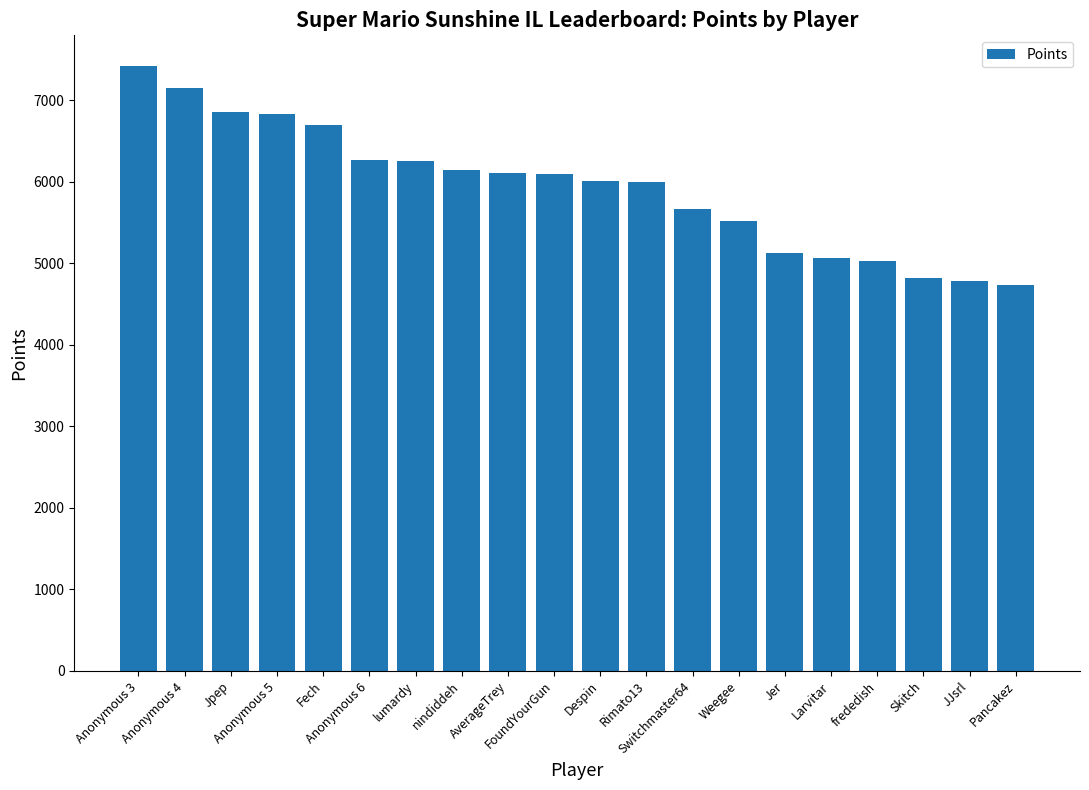

Which category has the highest value across all series?

Anonymous 3